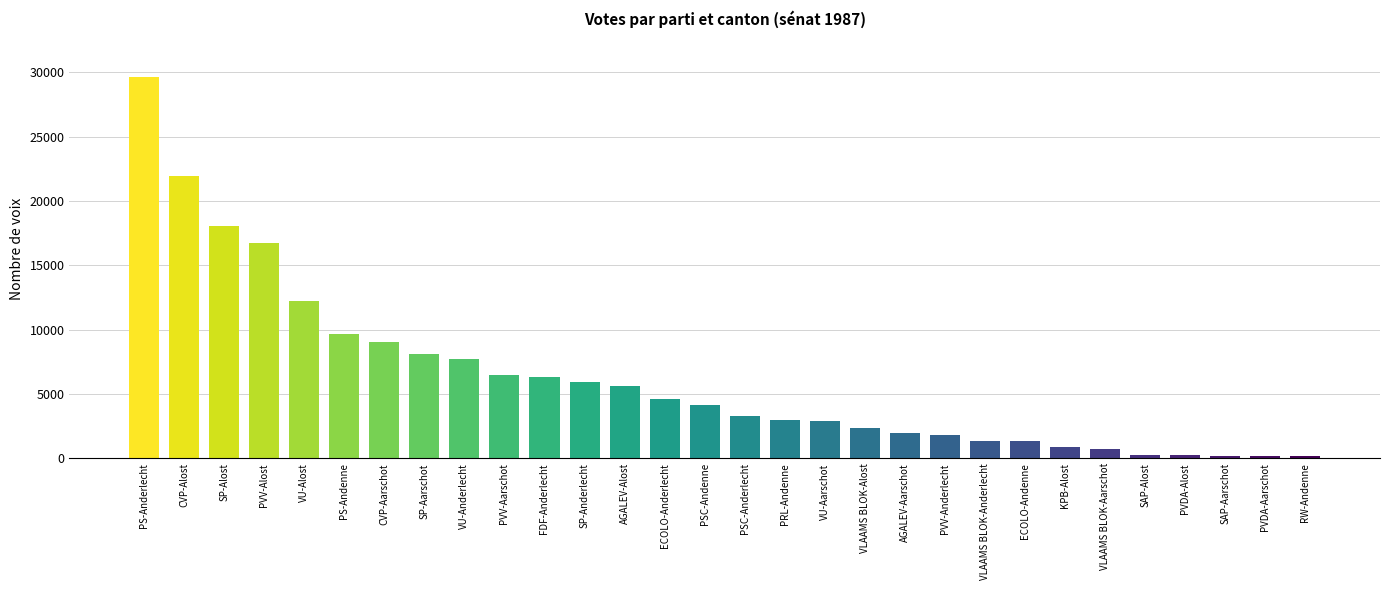

What is the difference between the second highest and minimum values?

21746